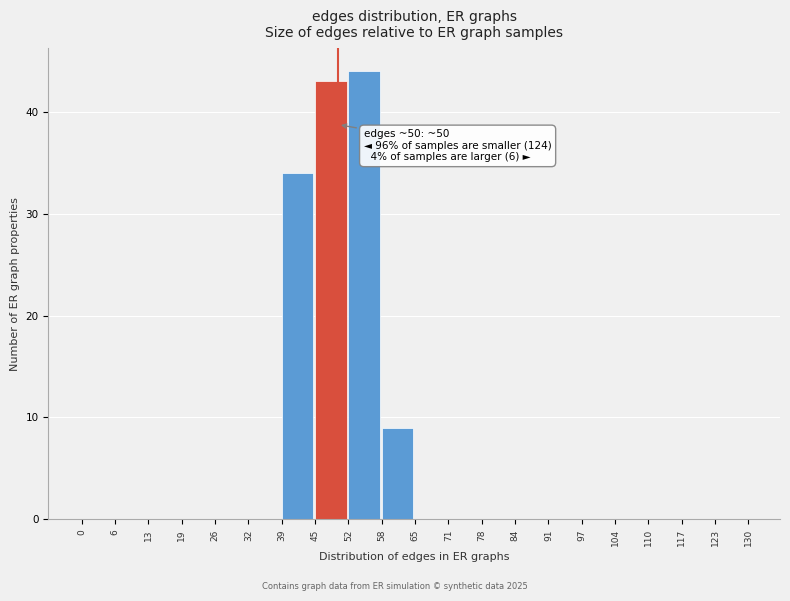

Which range on the x-axis has the tallest bar?

52 to 58